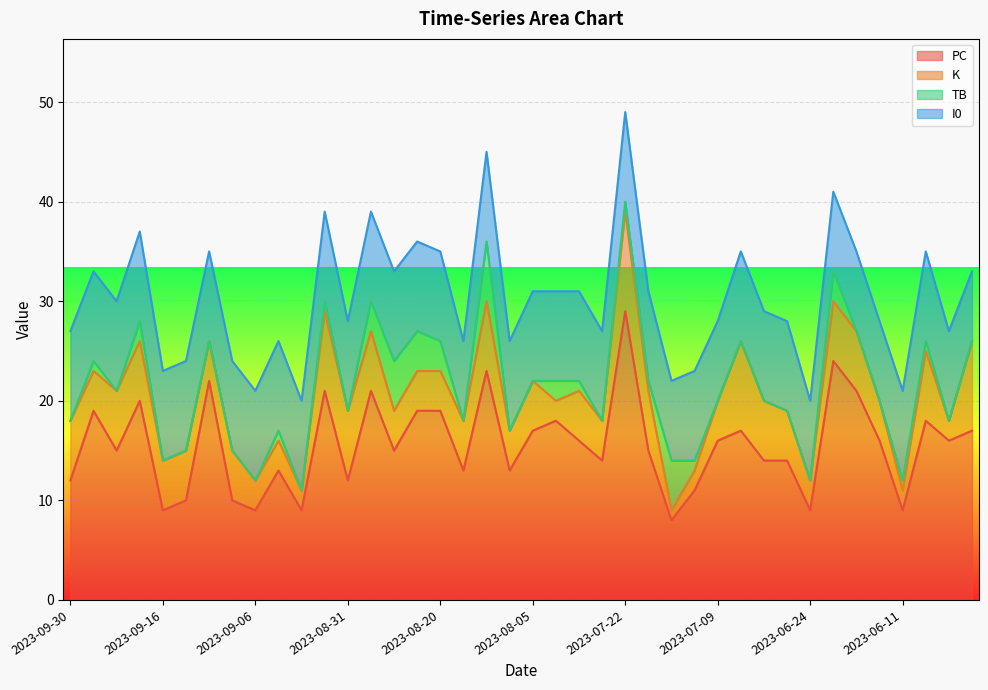

What position from the right is 2023-07-01?

9